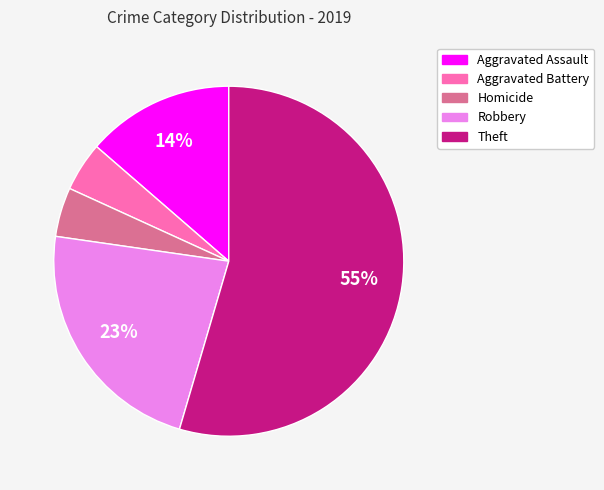

To the nearest percent, what is the average slice percentage?

20%